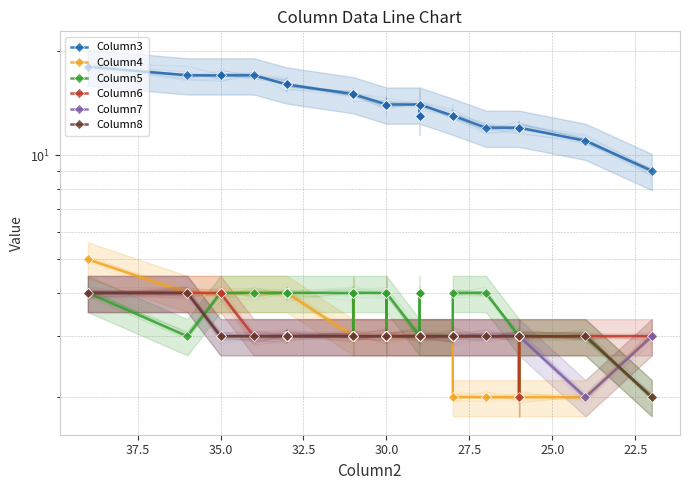

What is the value of the Column4 point at the 23rd from the left?

3